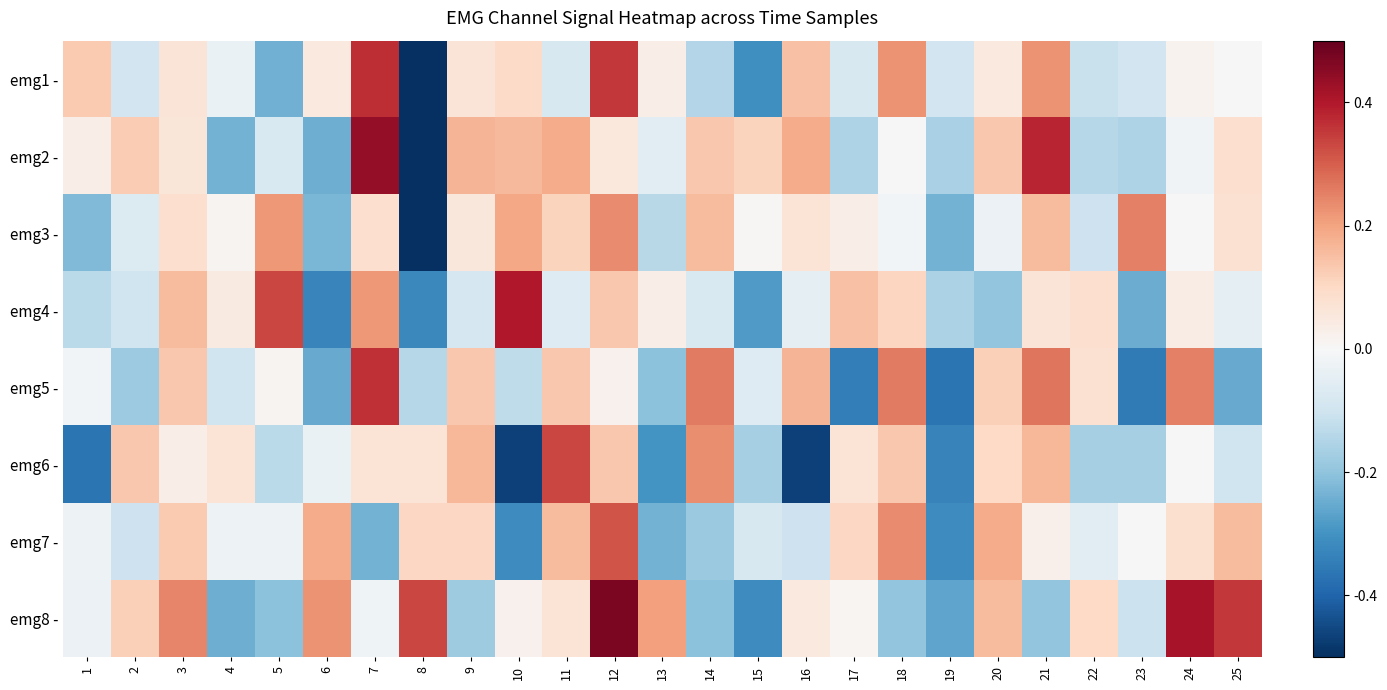

Rank the series by their maximum value, from highest to lowest.

emg8 -, emg2 -, emg4 -, emg1 -, emg5 -, emg6 -, emg7 -, emg3 -